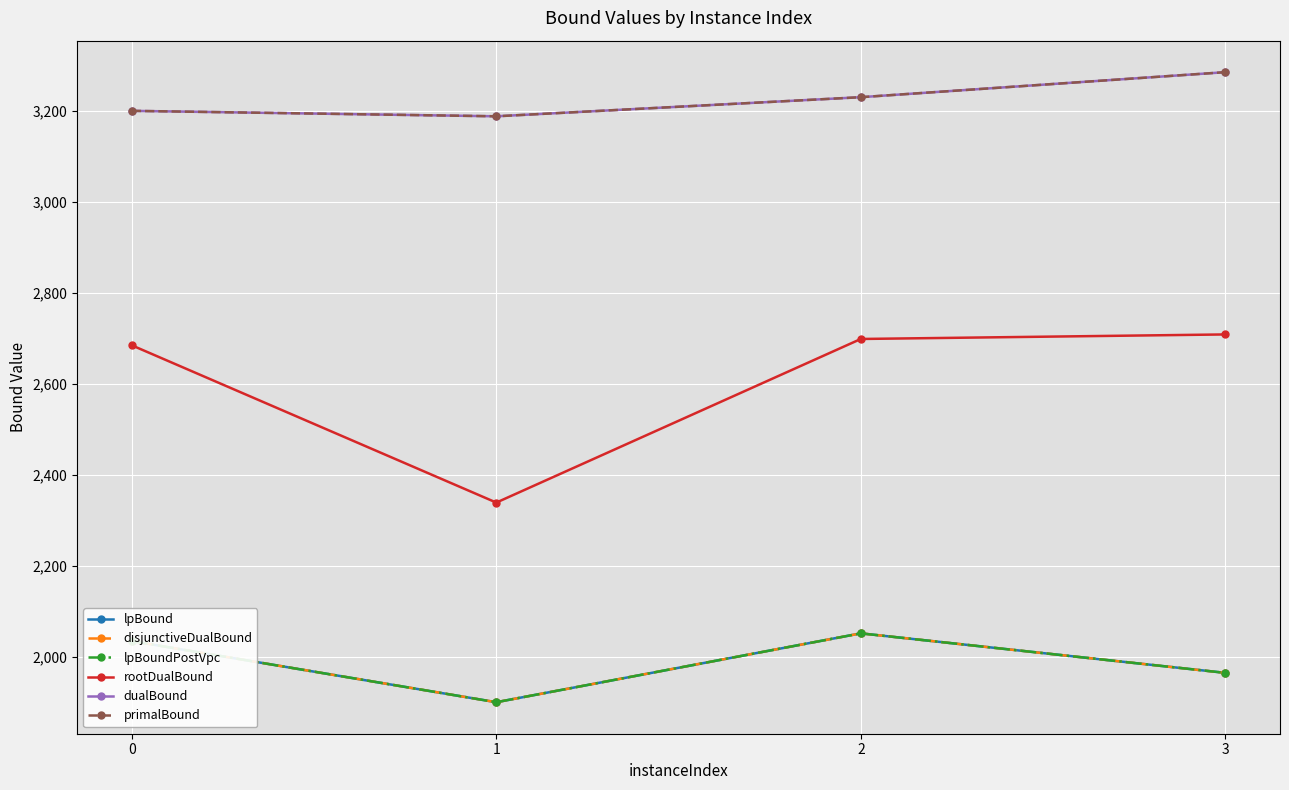

Where does the rootDualBound series first go above 2699?

2